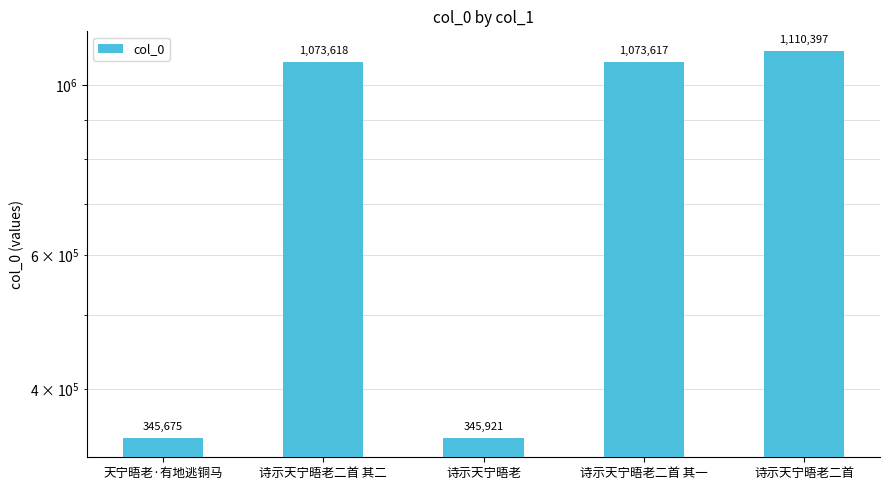

List the labels in order of value, smallest first.

天宁晤老·有地逃铜马, 诗示天宁晤老, 诗示天宁晤老二首 其一, 诗示天宁晤老二首 其二, 诗示天宁晤老二首